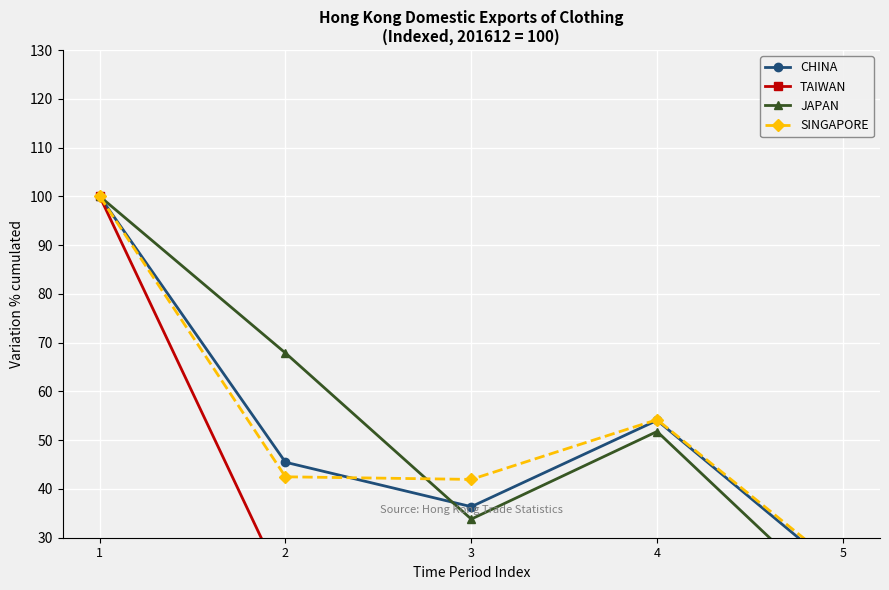

What are all the series names shown in the legend?

CHINA, TAIWAN, JAPAN, SINGAPORE